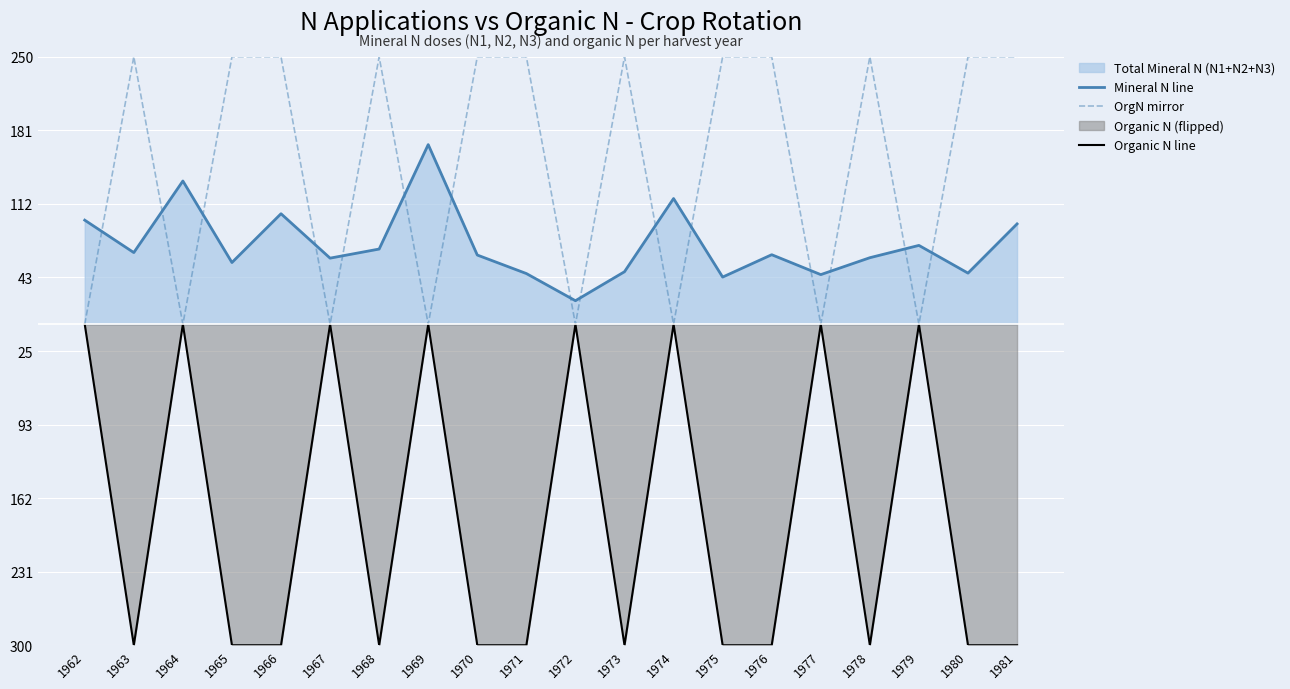

How many negative values does the Organic N line series have?

12